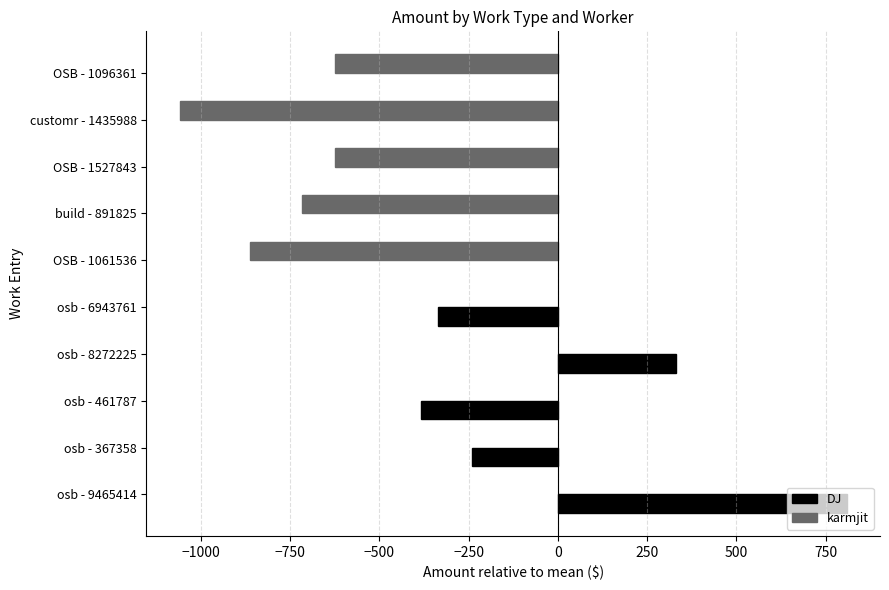

Which series has the largest total across all categories?

DJ